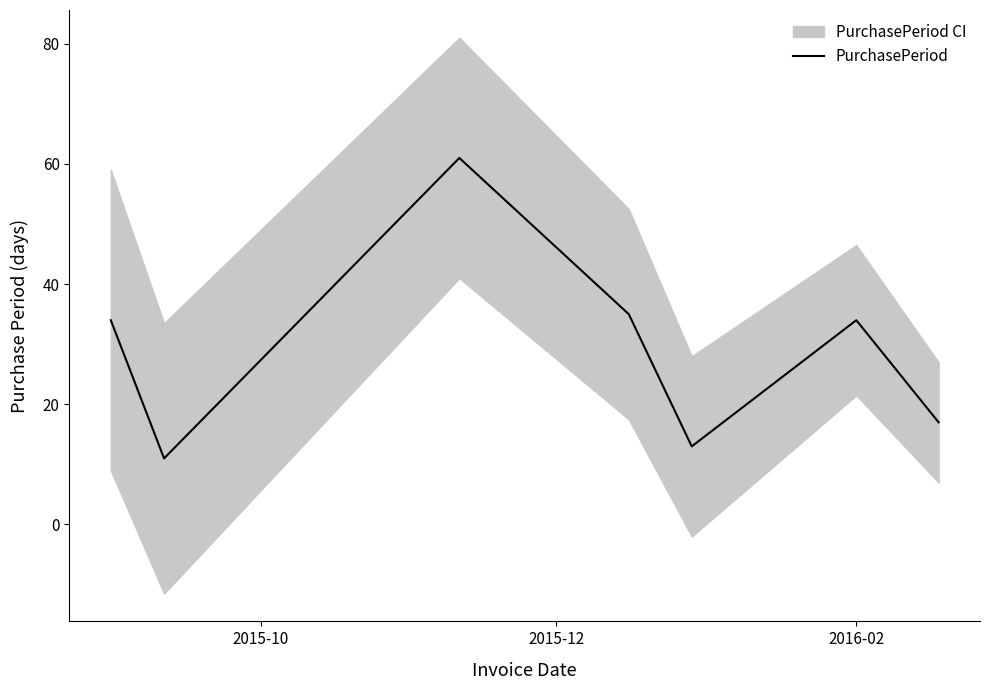

How many lines are shown in the chart?

1